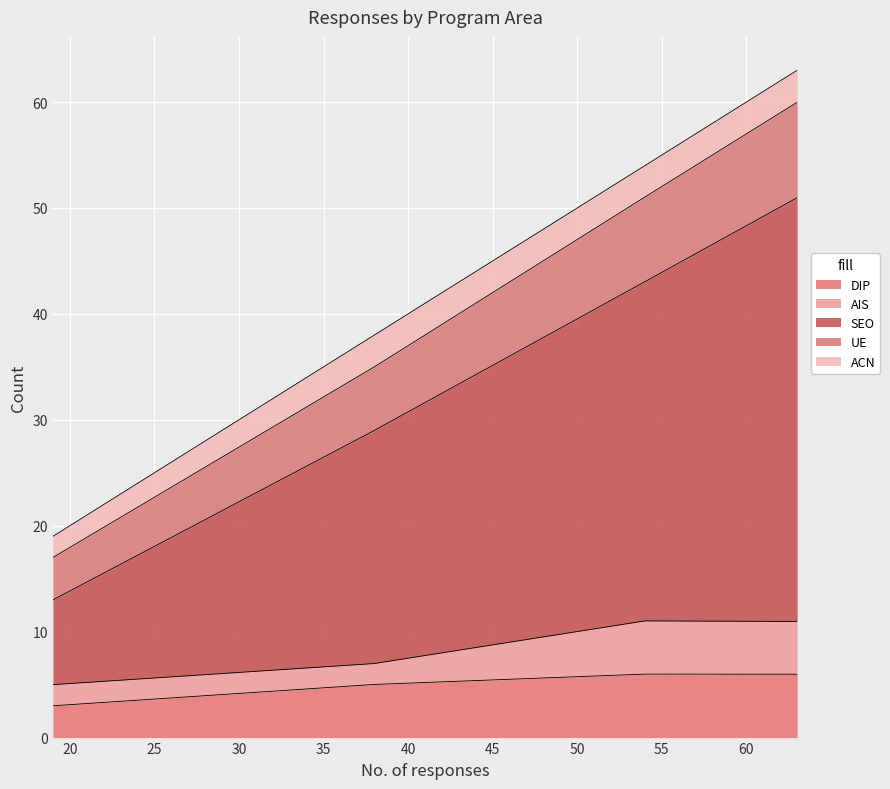

Which series has the largest range (max minus min)?

SEO